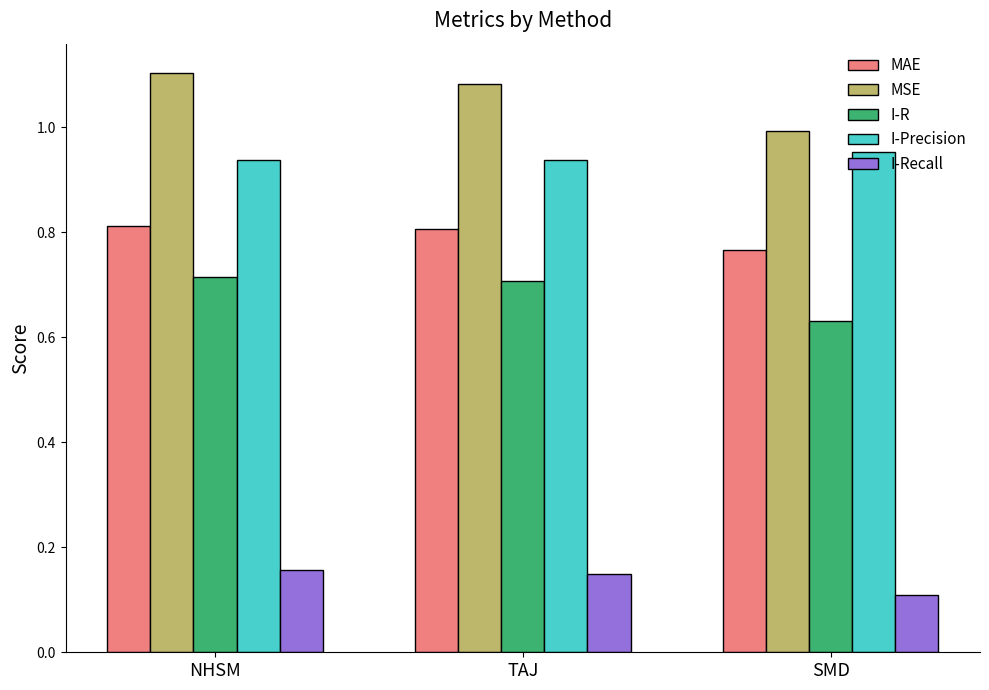

Which series has the largest total across all categories?

MSE